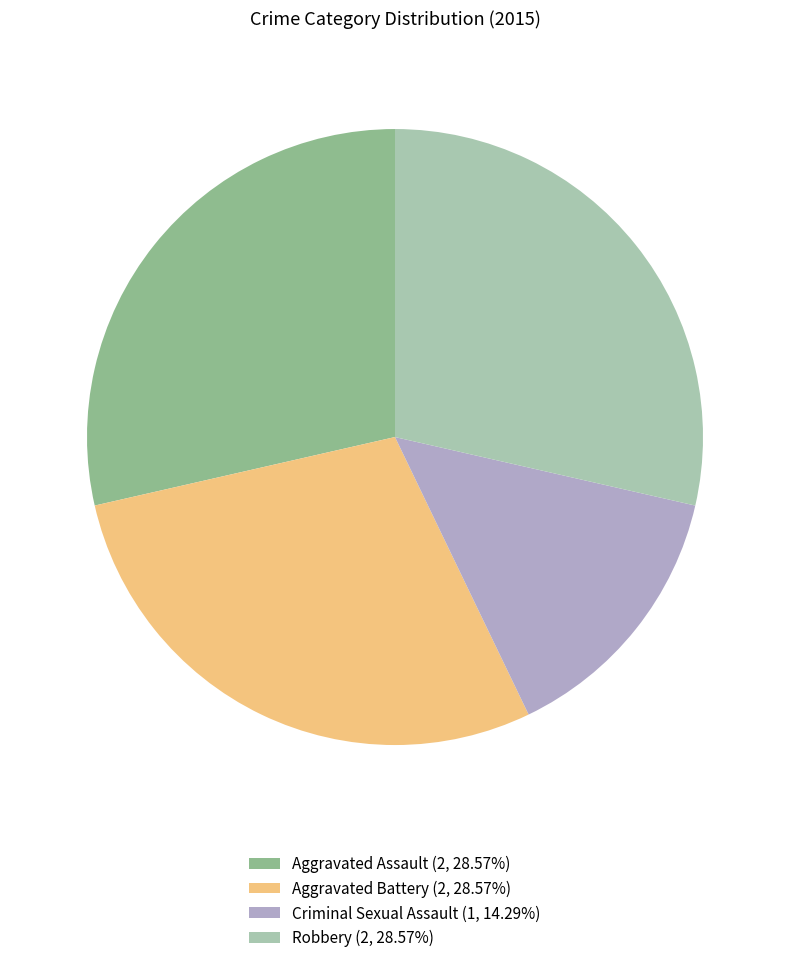

Is the sum of Robbery and Aggravated Assault greater than half?

Yes